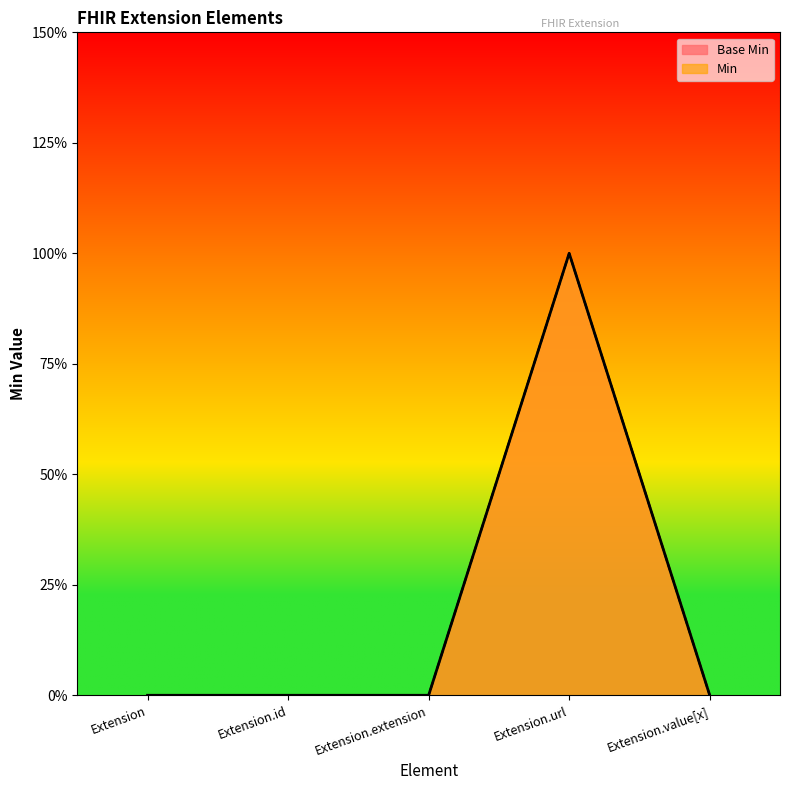

True or false: Base Min has a value of -1 at Extension.extension.

False